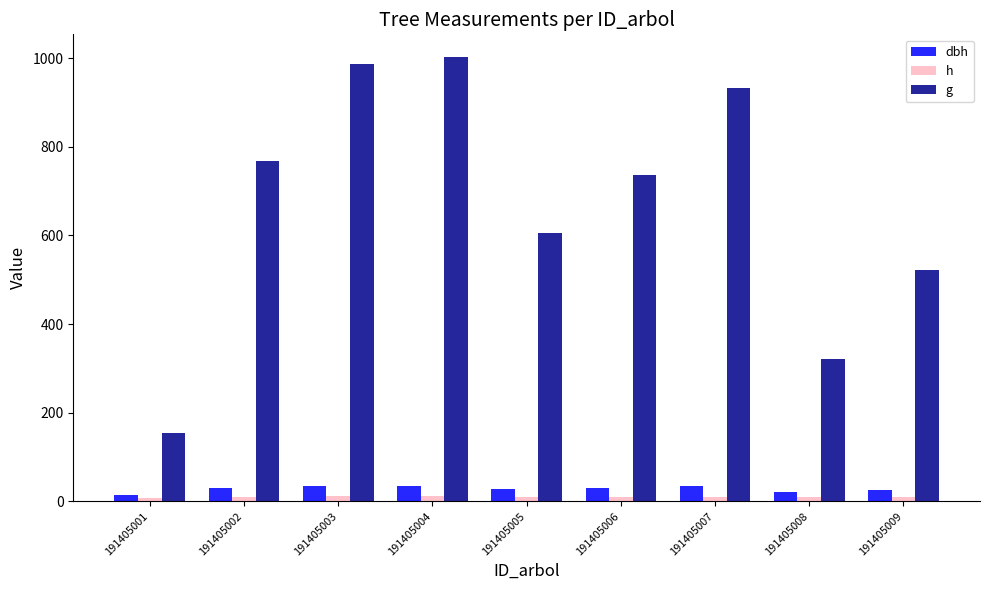

The h series shows 9.9 at 191405009. True or false?

True